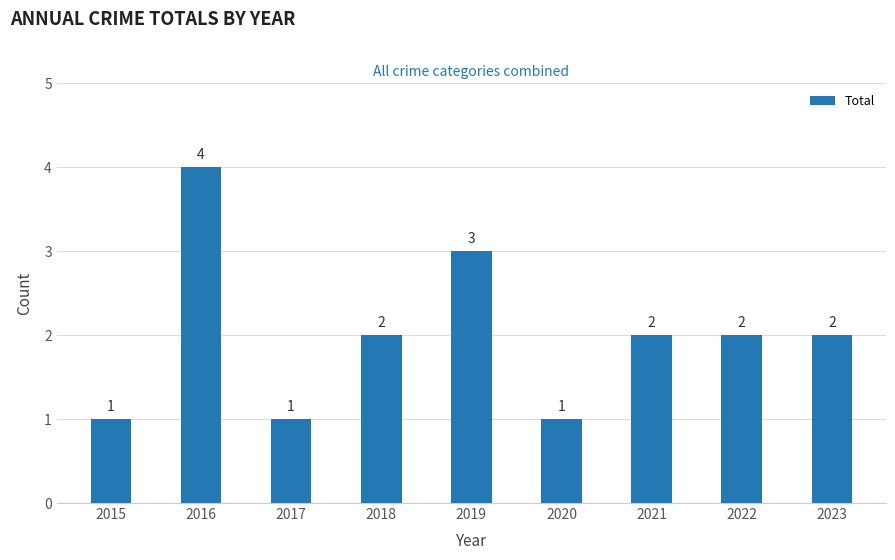

How many categories are shown in the chart?

9